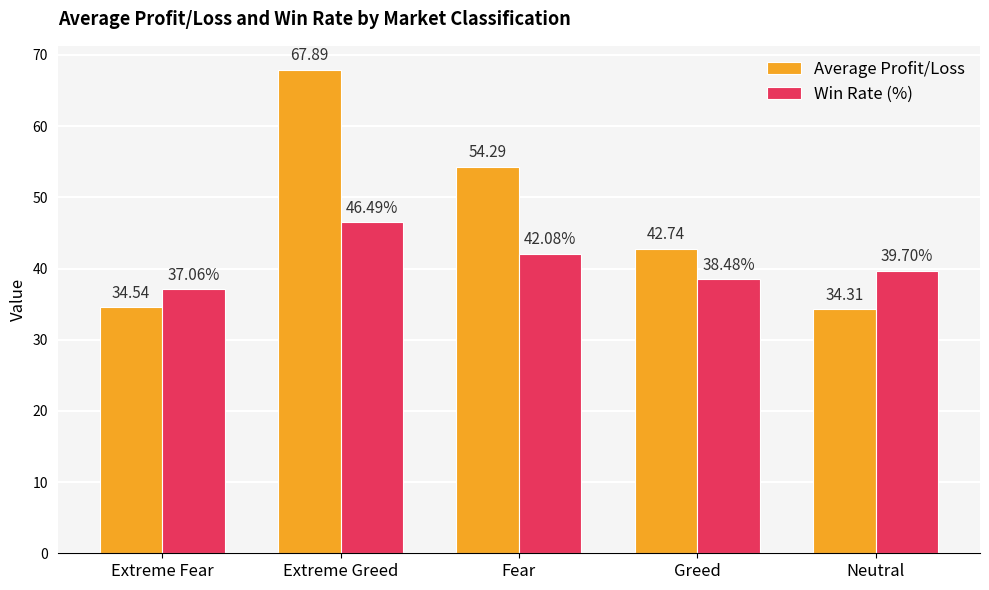

Which category has the lowest value across all series?

Neutral